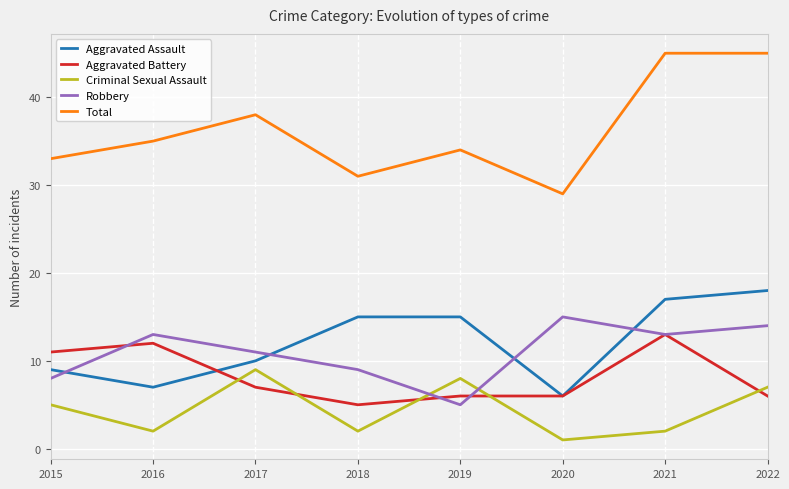

At which label is Total closest to 37?

2017